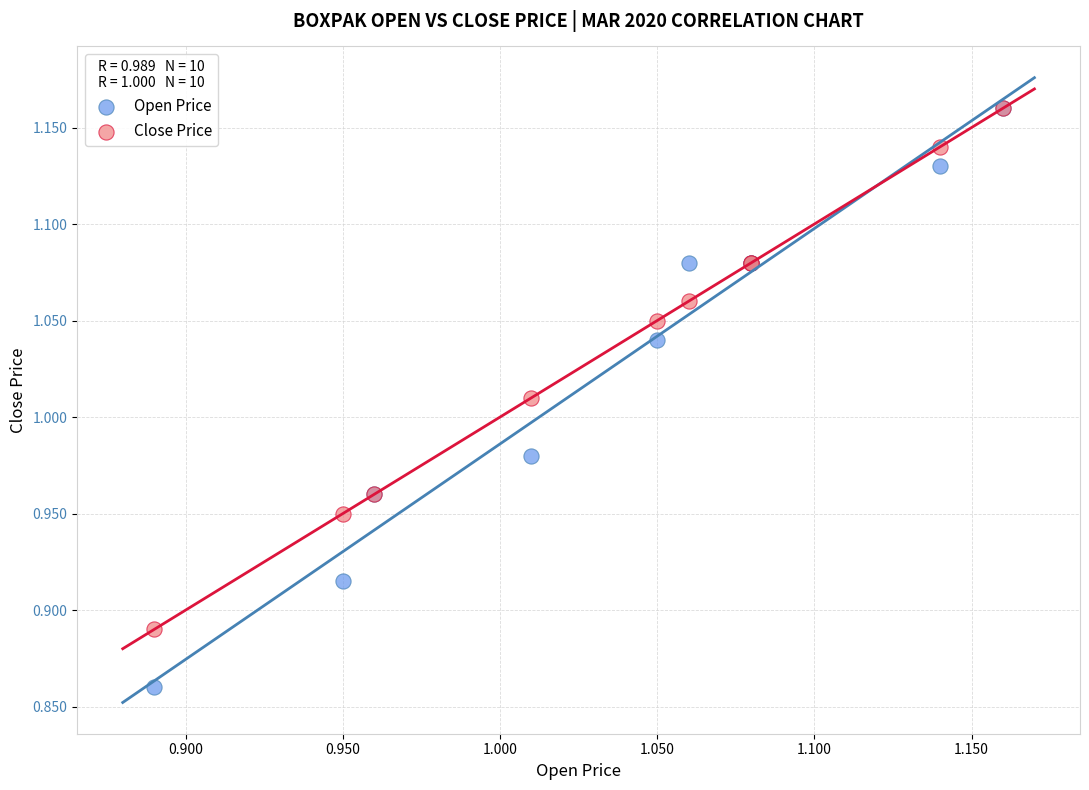

Which series has the largest Y range (max minus min)?

Open Price